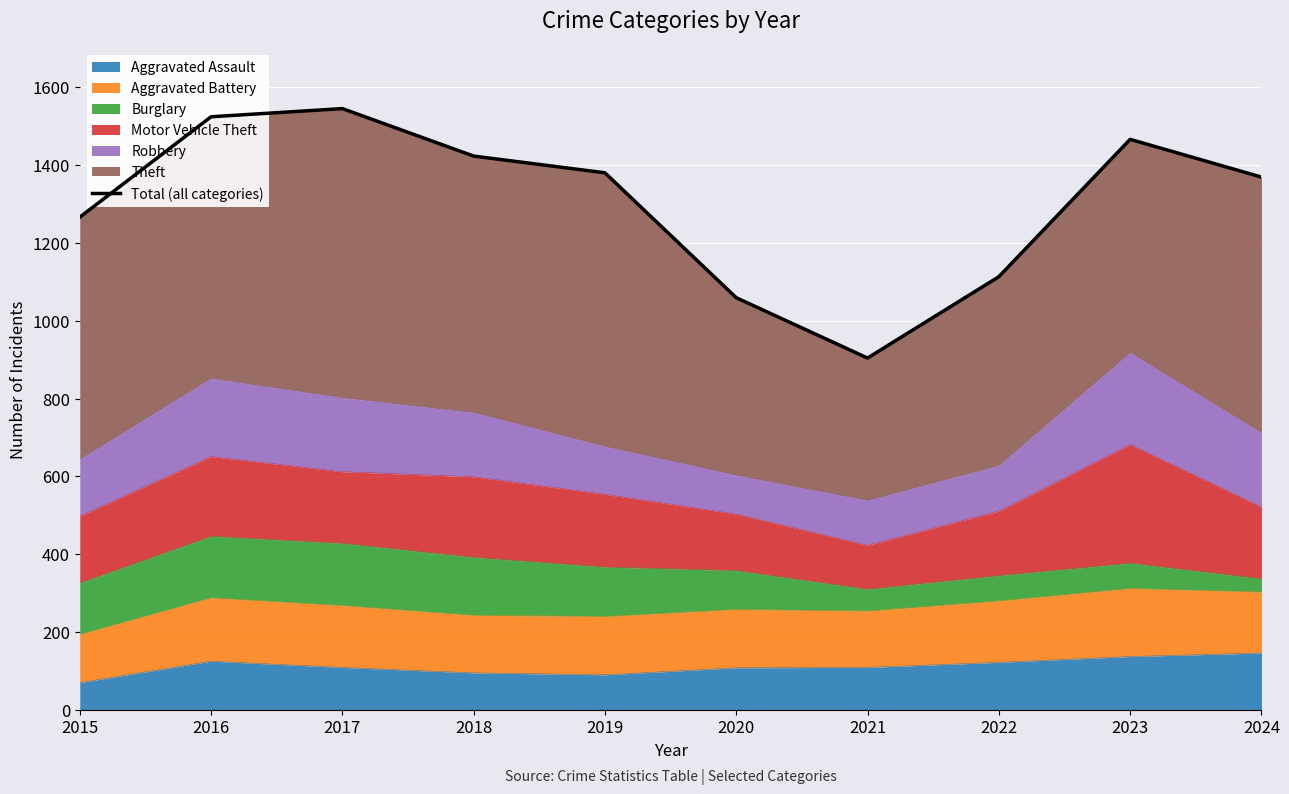

What is the smallest value displayed?

904